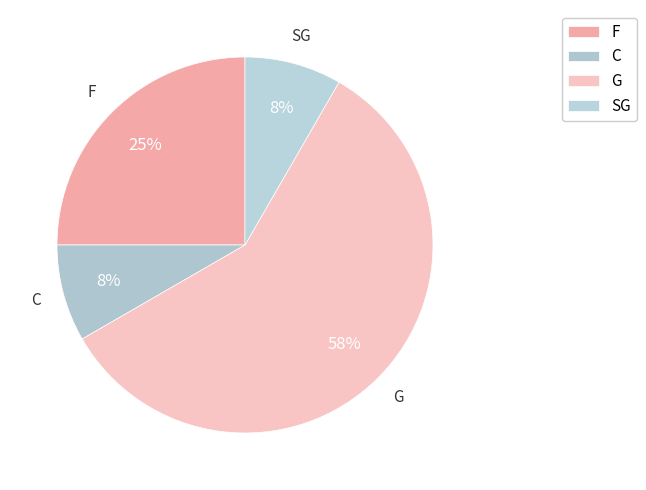

Is it true that C is 21% of the pie?

False